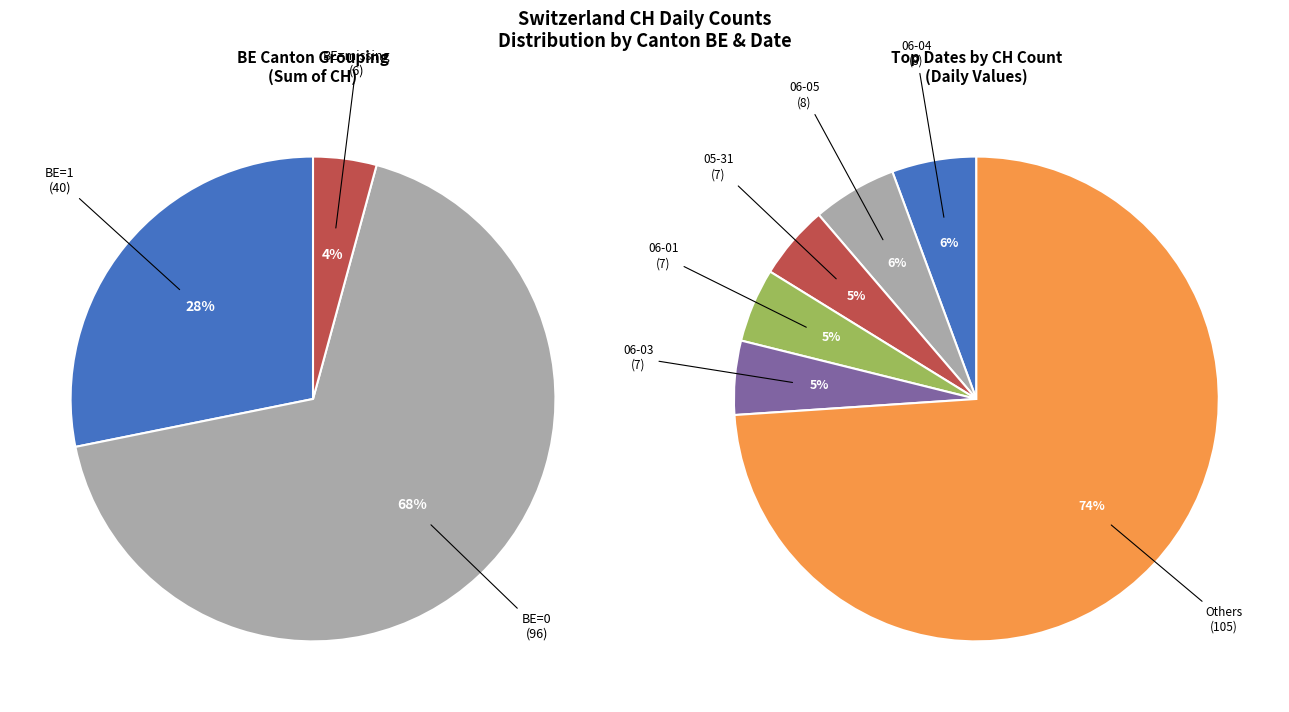

Between 2020-07-03 and 2020-06-14, which is larger?

2020-07-03